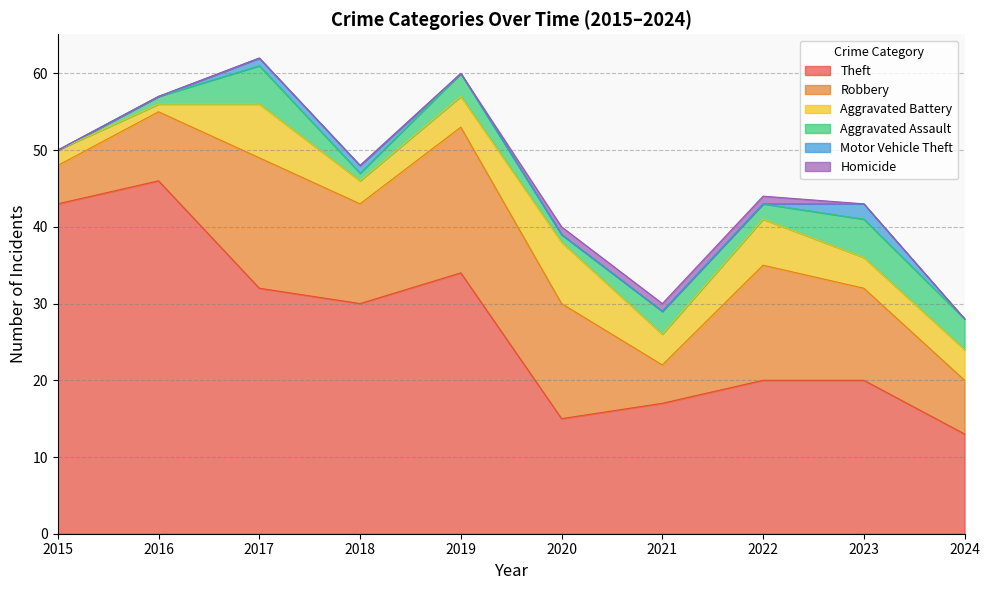

Which series changed the most between 2016 and 2021?

Theft